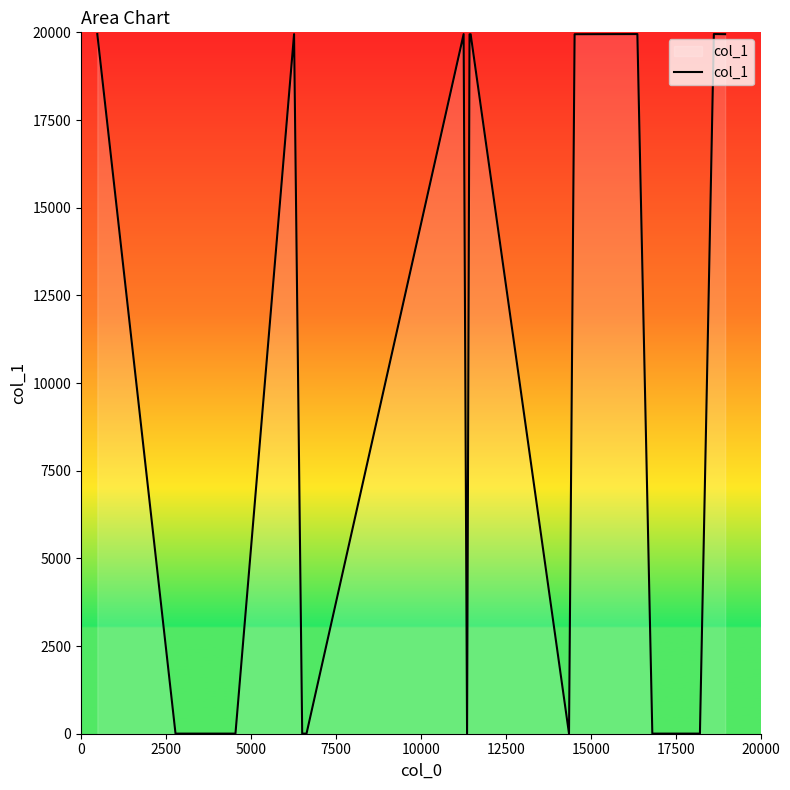

How many lines are shown in the chart?

1